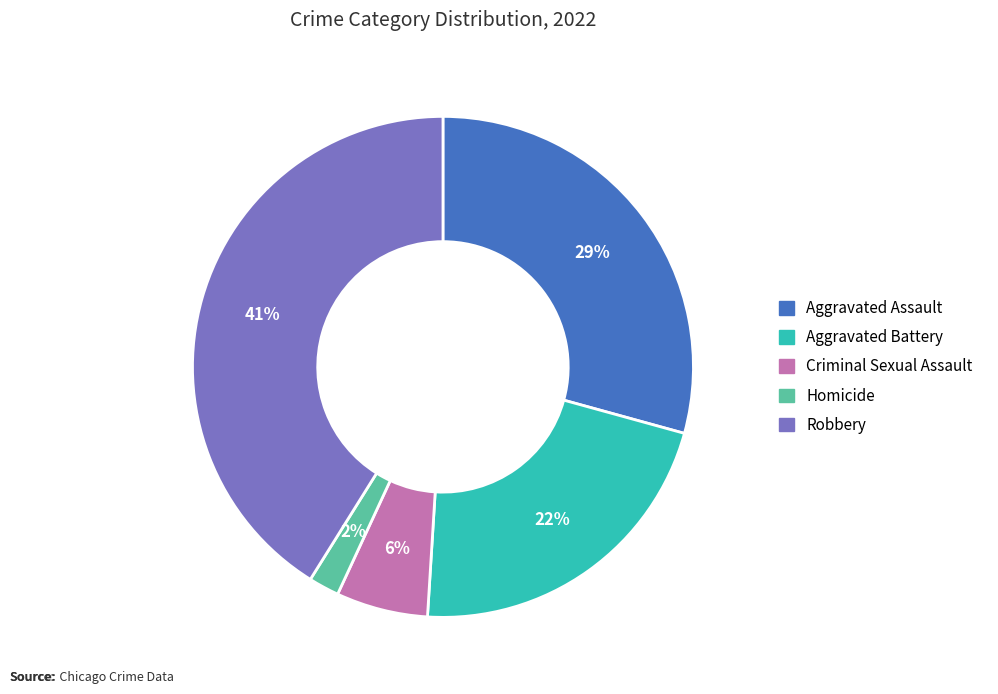

To the nearest percent, what portion does Robbery represent?

41%